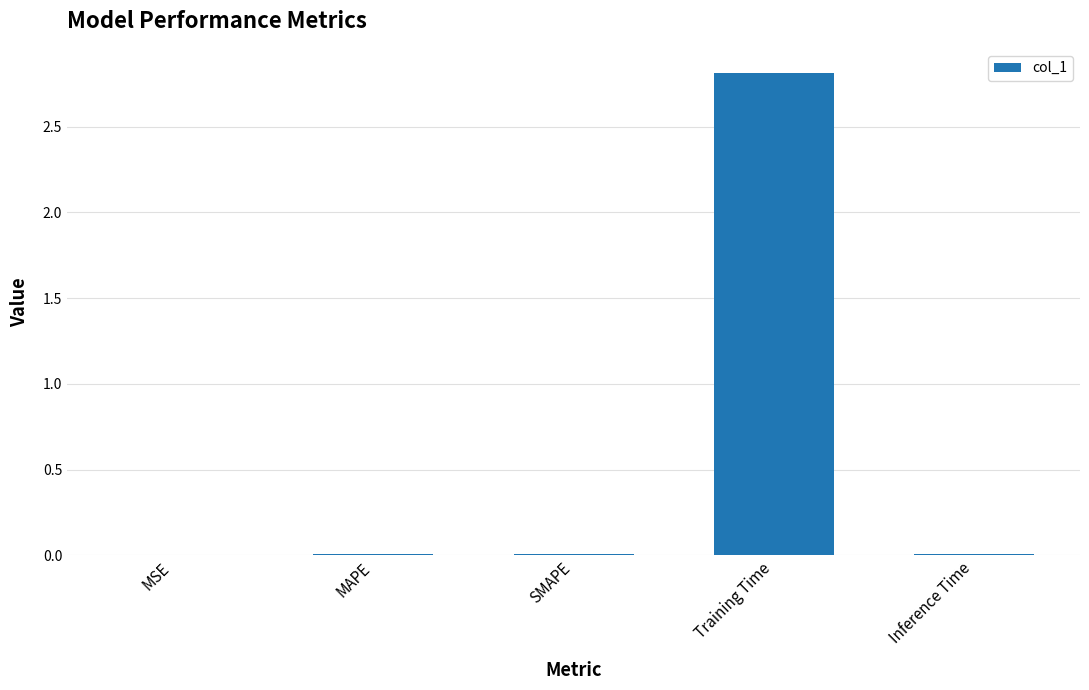

How many categories are shown in the chart?

5